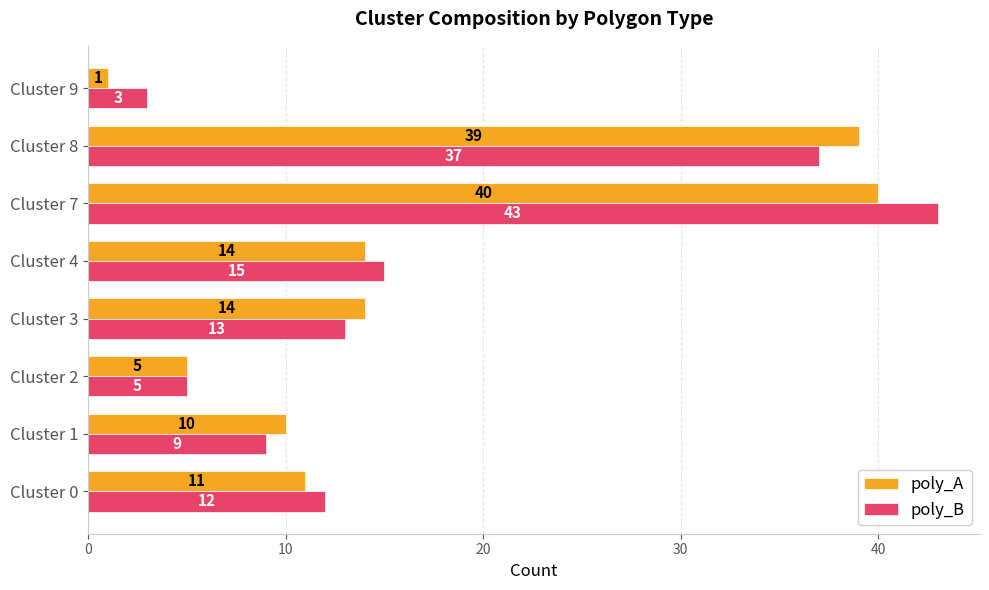

Where is poly_B nearest to the value 23?

Cluster 4